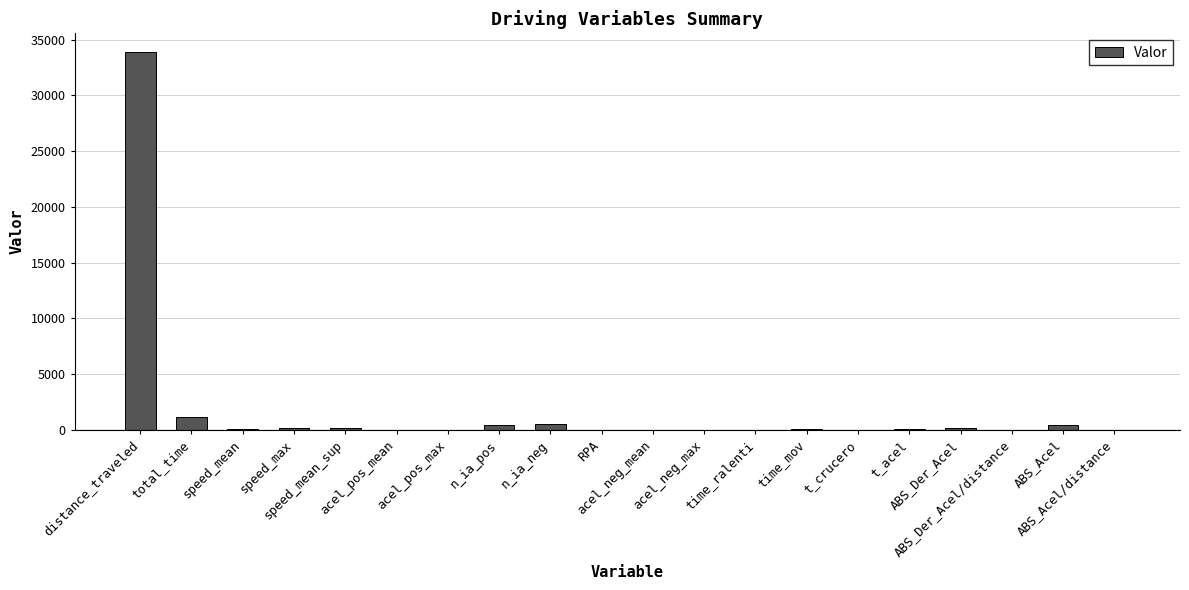

True or false: the data shows 0.0 at ABS_Der_Acel/distance.

True